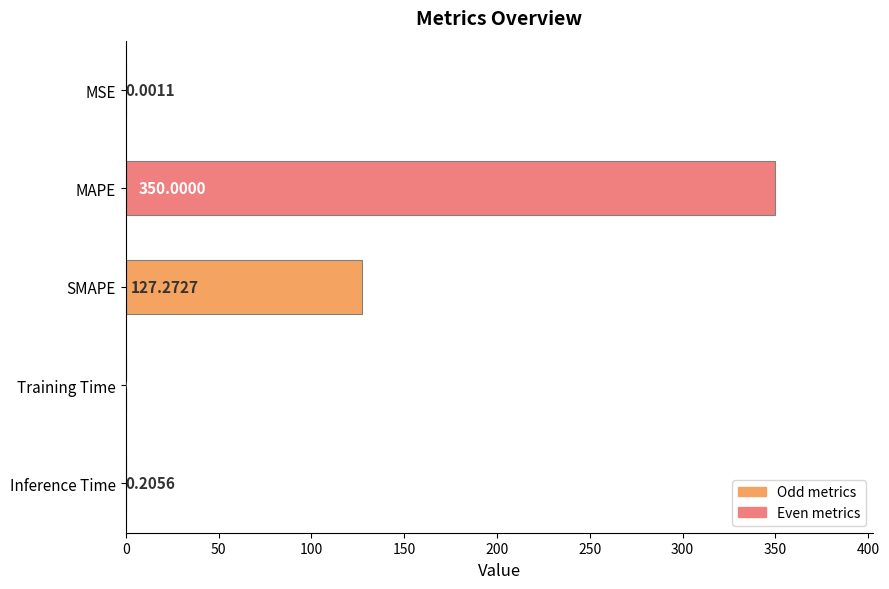

Where is the data nearest to the value 175?

SMAPE